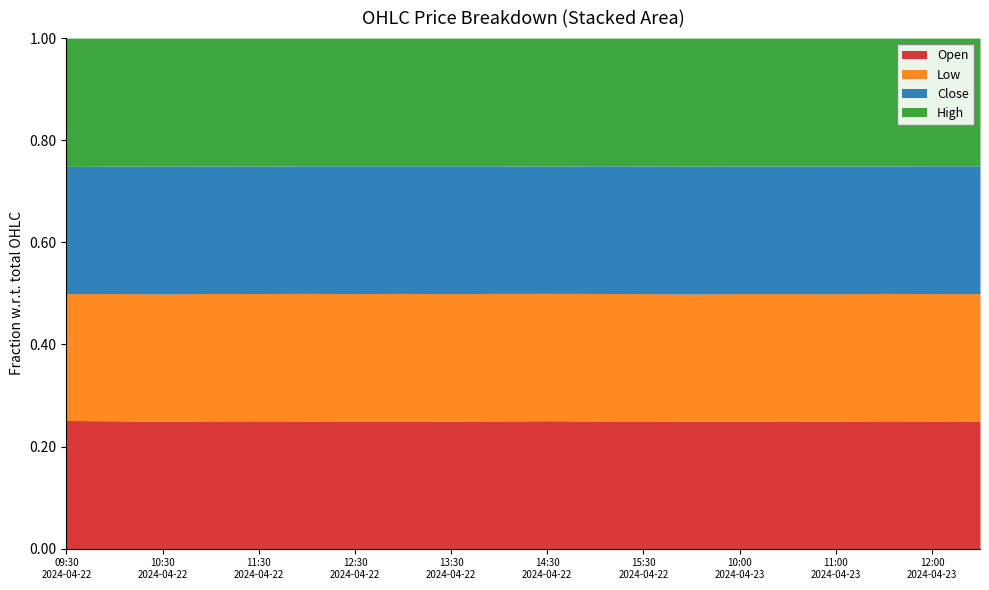

At which label does Open reach its minimum?

2024-04-22 10:30